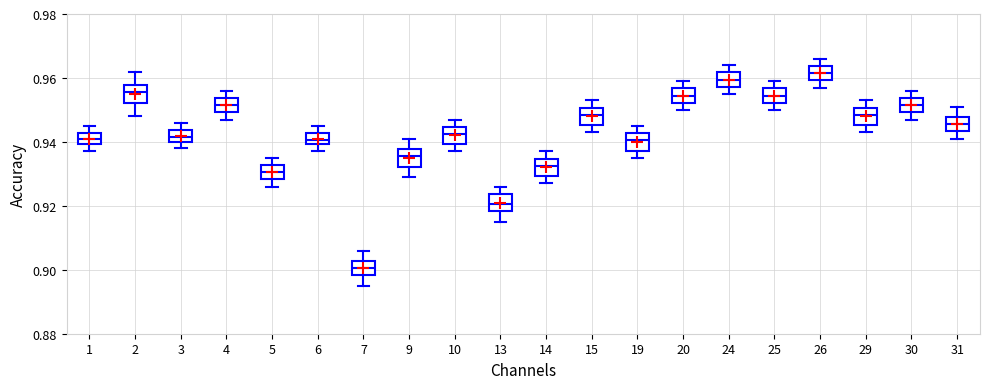

Where does the upper whisker of the box at x = 10 end on the y-axis? The values are not printed on the chart, so give them approximately, as read against the axis.

0.948